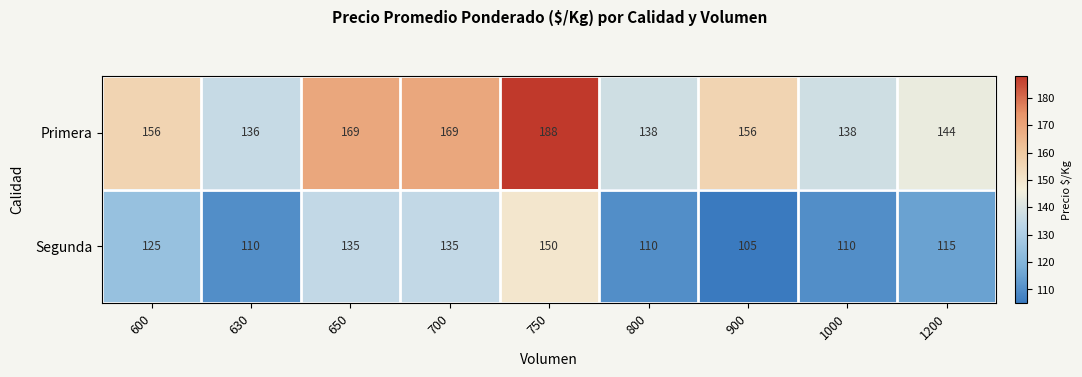

What is the average value of the Segunda series?

122